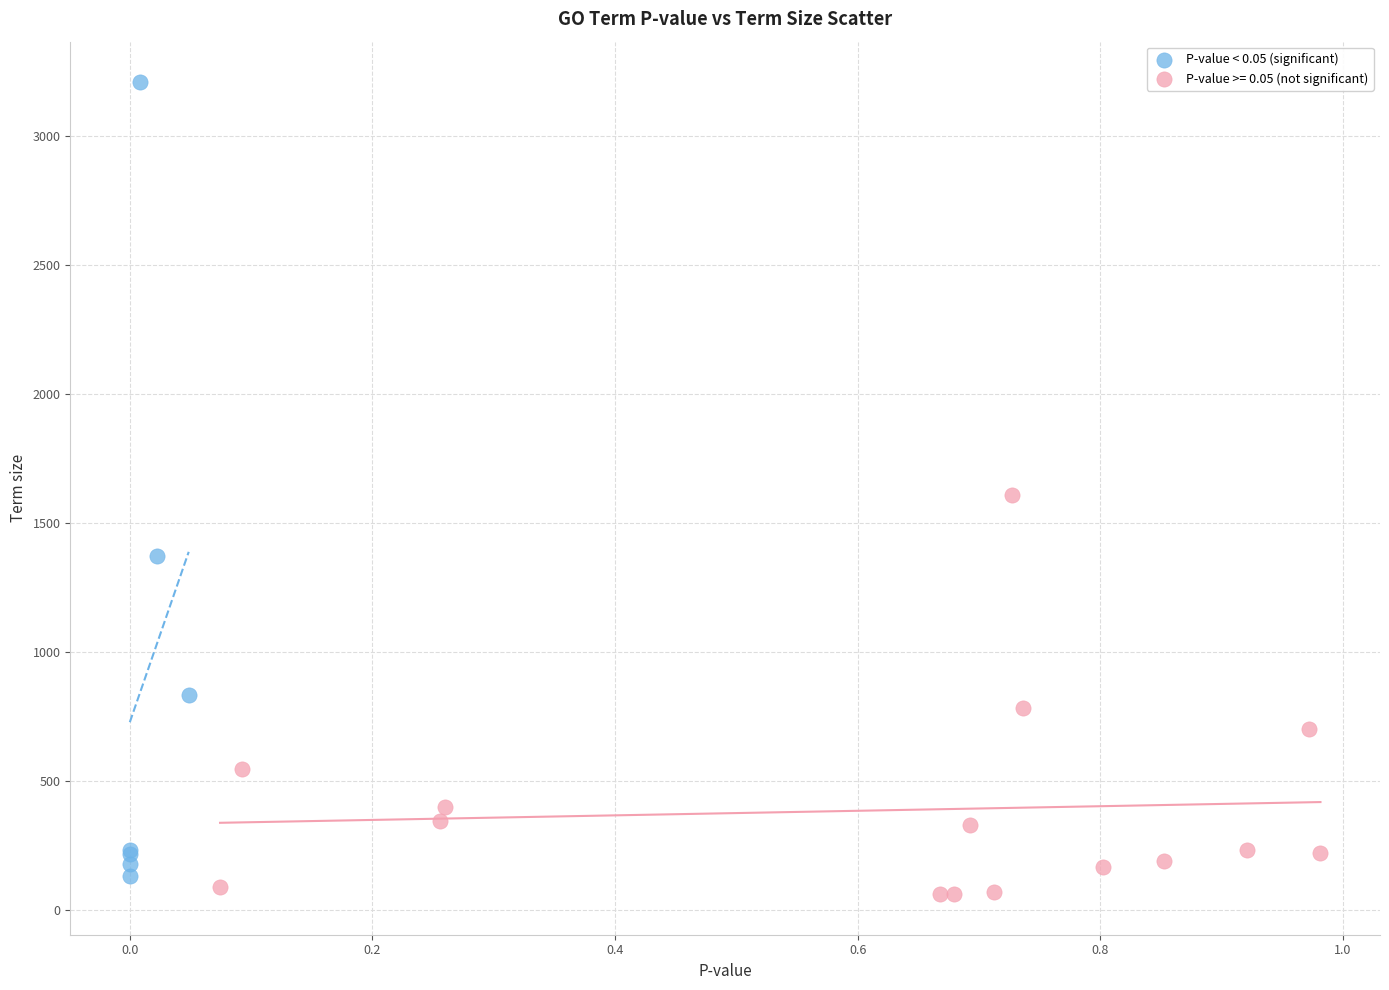

Which series has the widest spread of Y values?

P-value < 0.05 (significant)